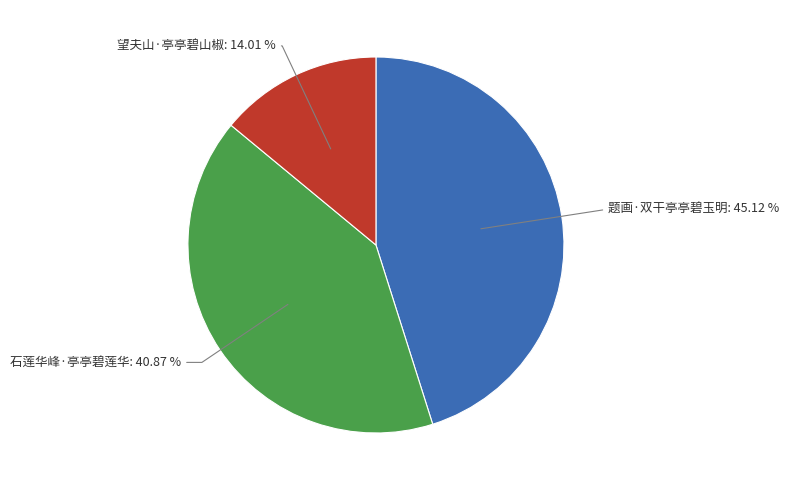

Is there a majority slice in this chart?

No